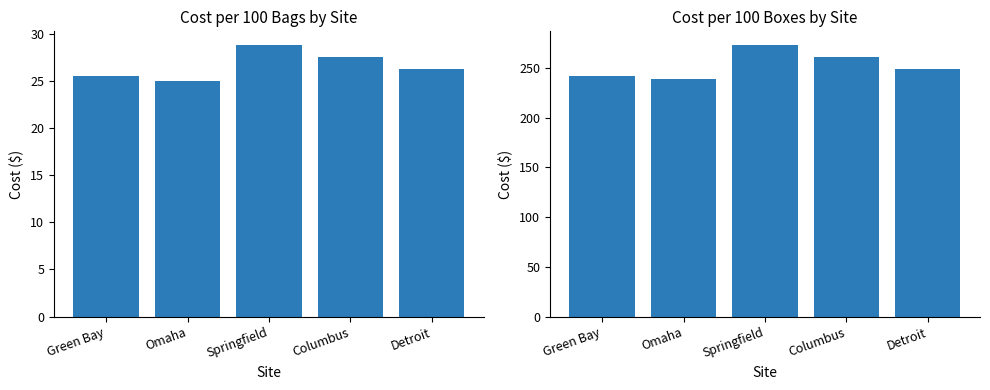

What is the value of the Cost/100 bags bar at the 3rd from the left?

28.8